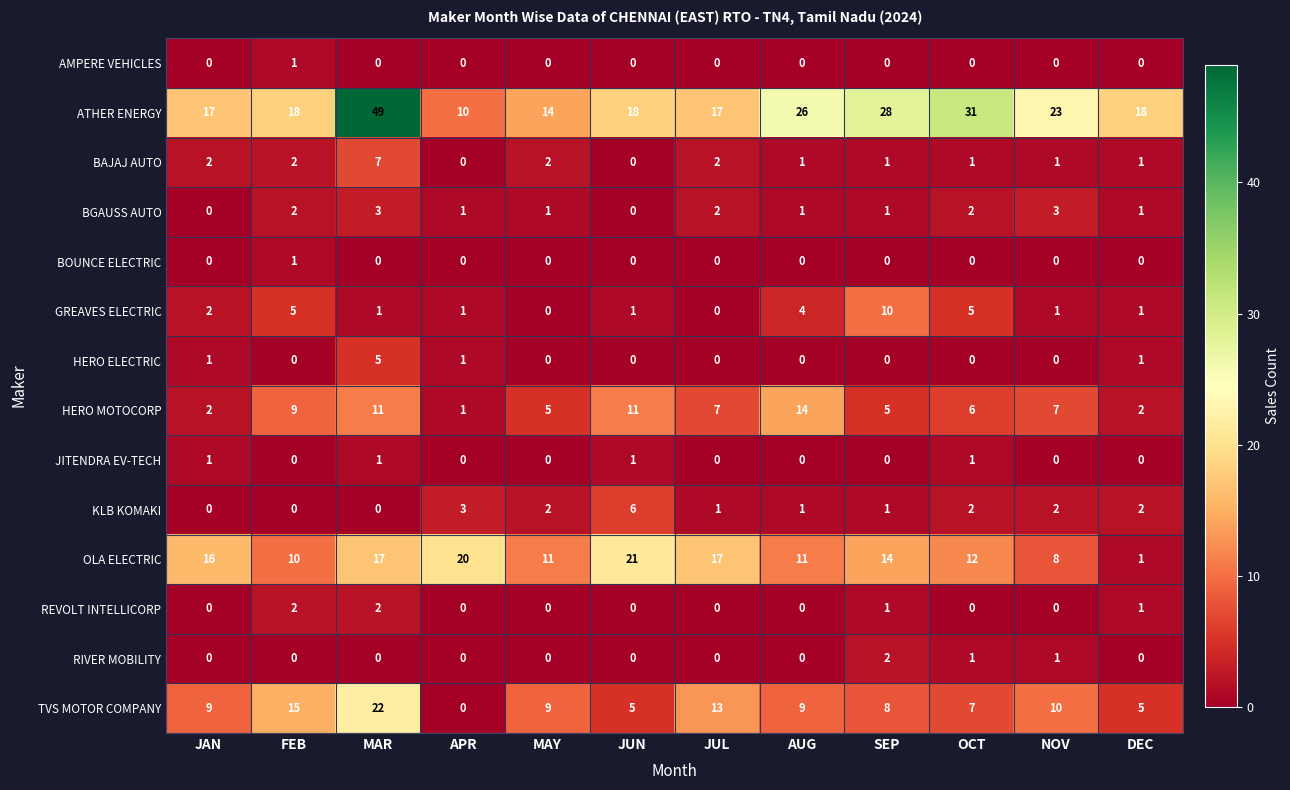

Which series has the largest range (max minus min)?

ATHER ENERGY